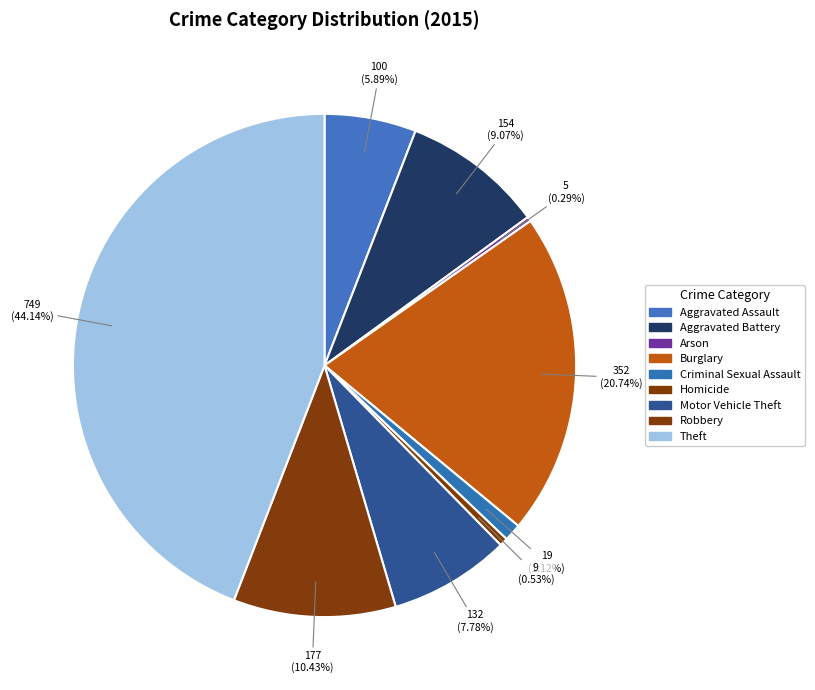

The Aggravated Battery slice represents 9% of the pie. True or false?

True